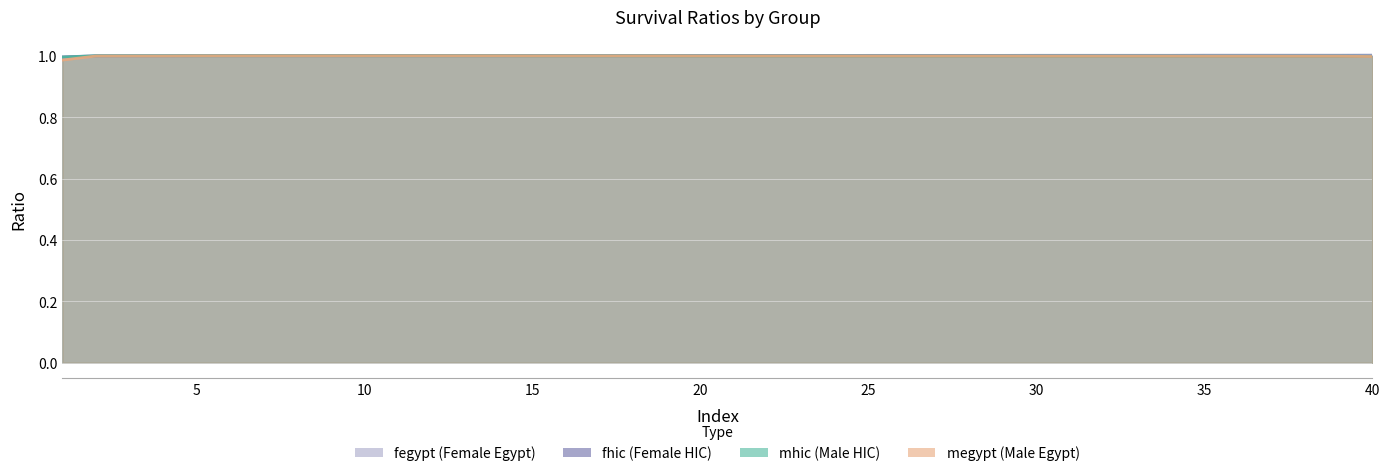

How many distinct data groups are displayed?

4